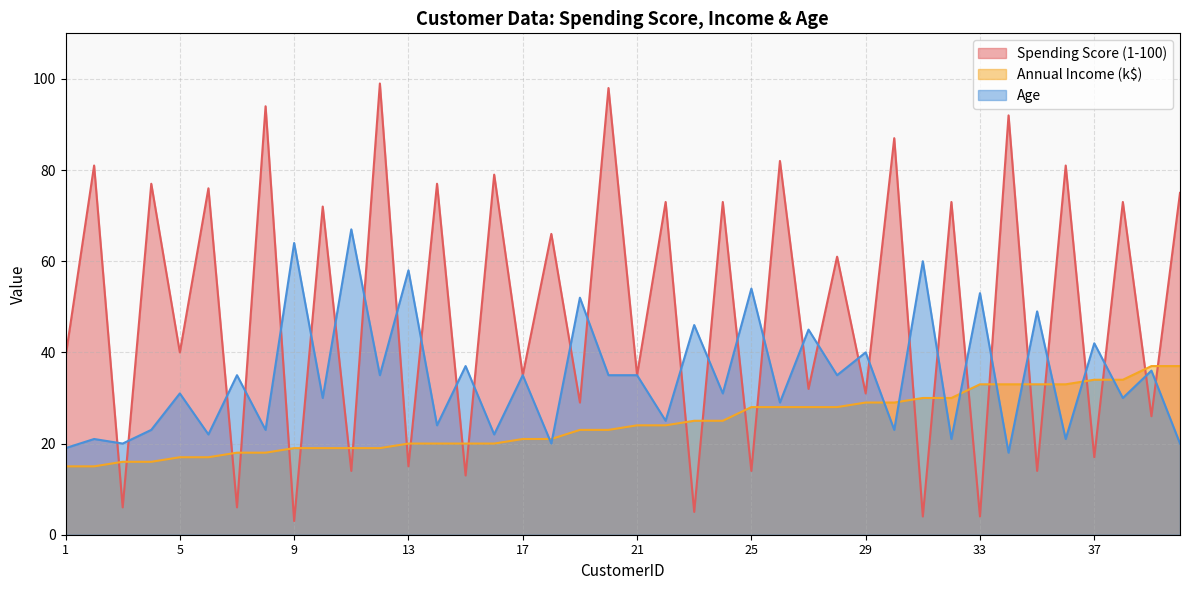

Which series has the largest total across all categories?

Spending Score (1-100)